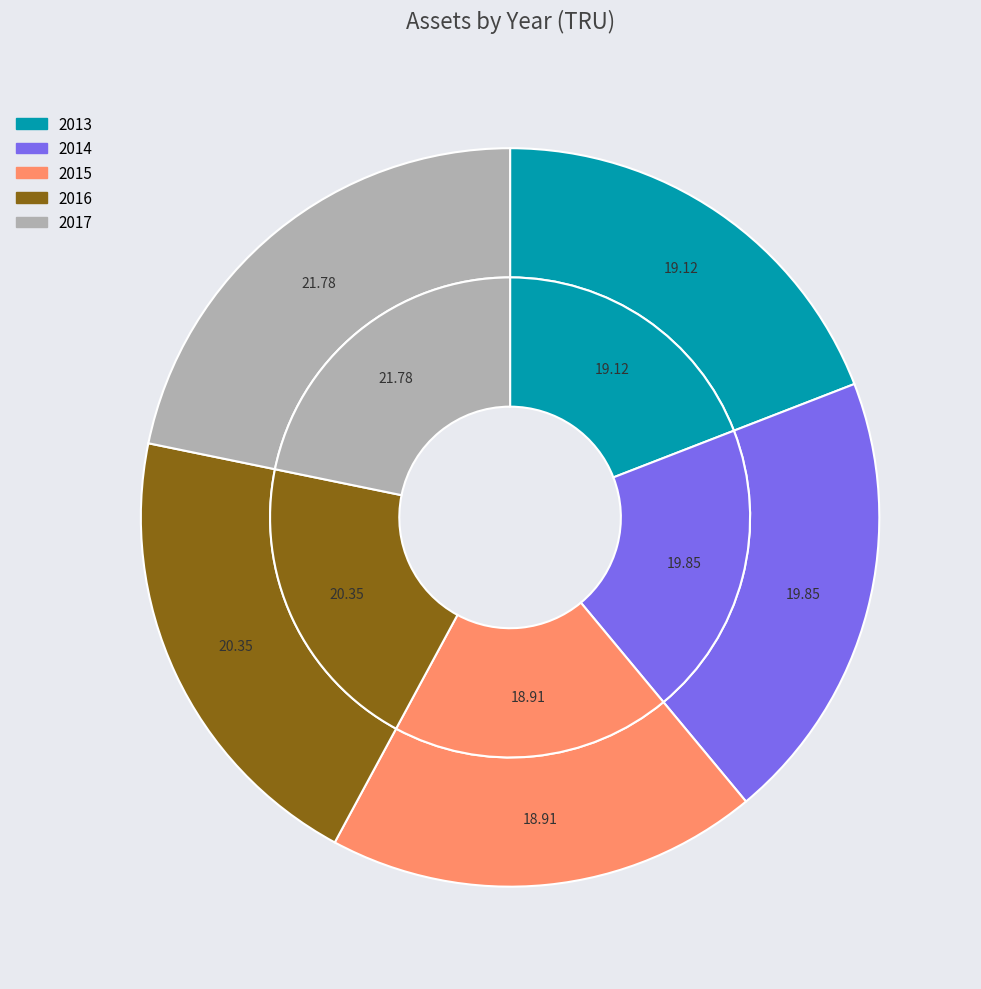

Does 2016 account for over 50% of the chart?

No